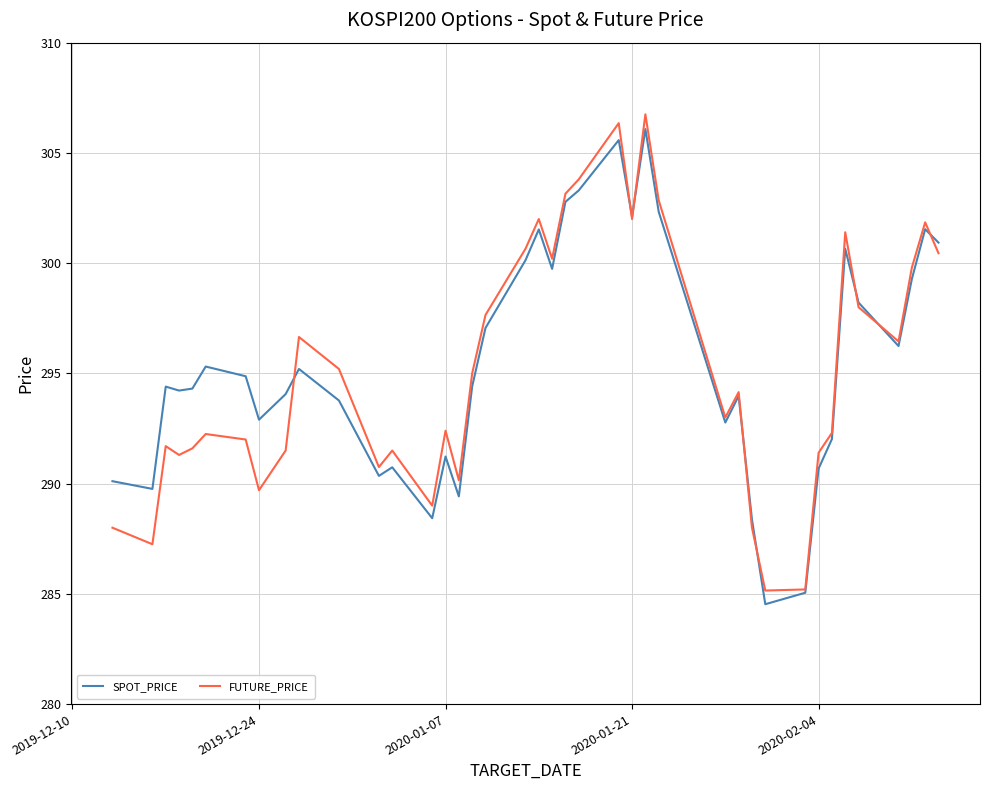

Which series has the largest range (max minus min)?

FUTURE_PRICE